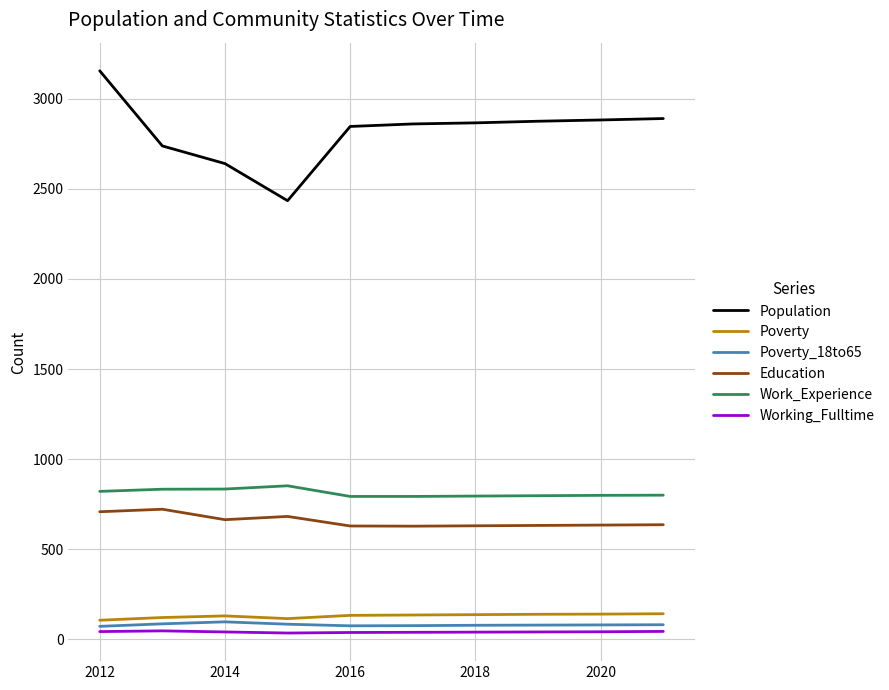

True or false: Population and Poverty cross at least once.

False